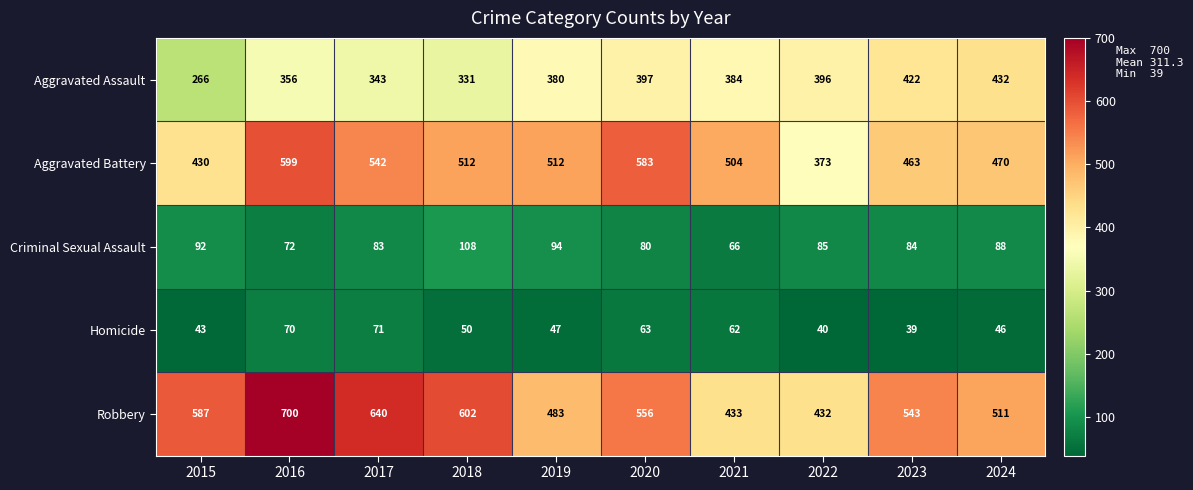

At which label does Aggravated Battery first exceed 512?

2016